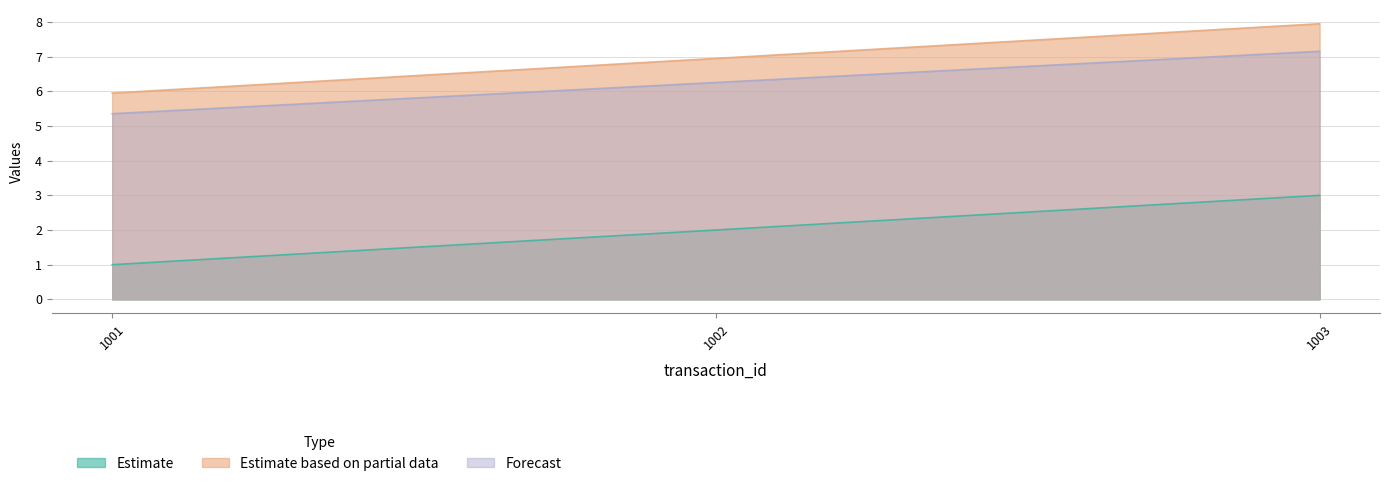

How many values in the product_id series exceed 2?

1